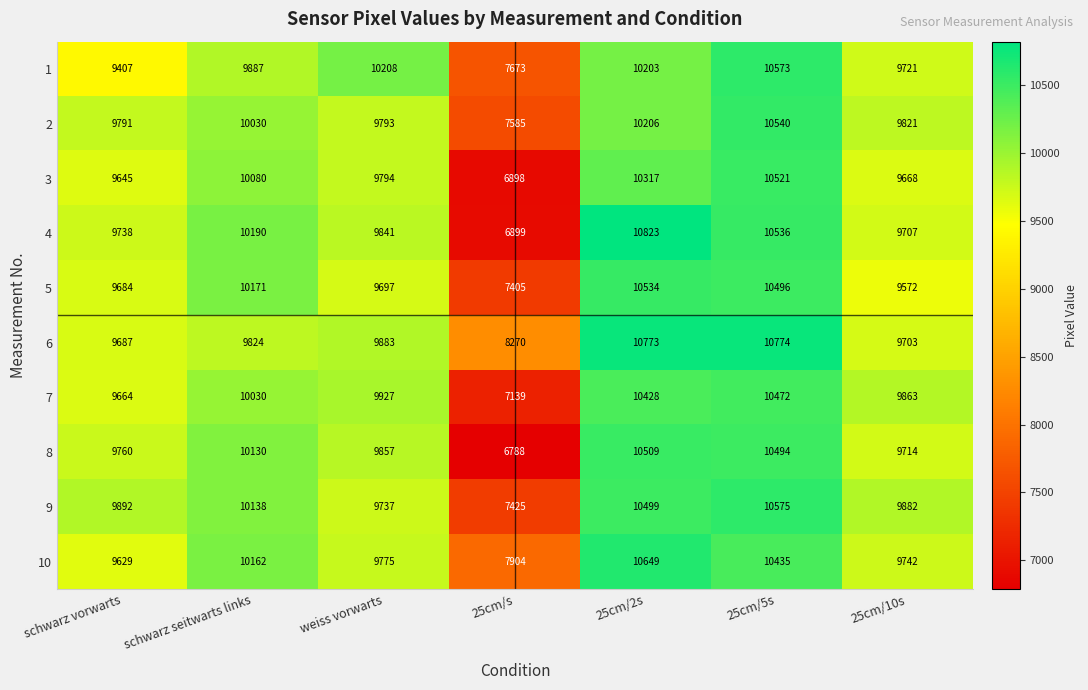

At which category does the chart reach its peak across all series?

25cm/2s